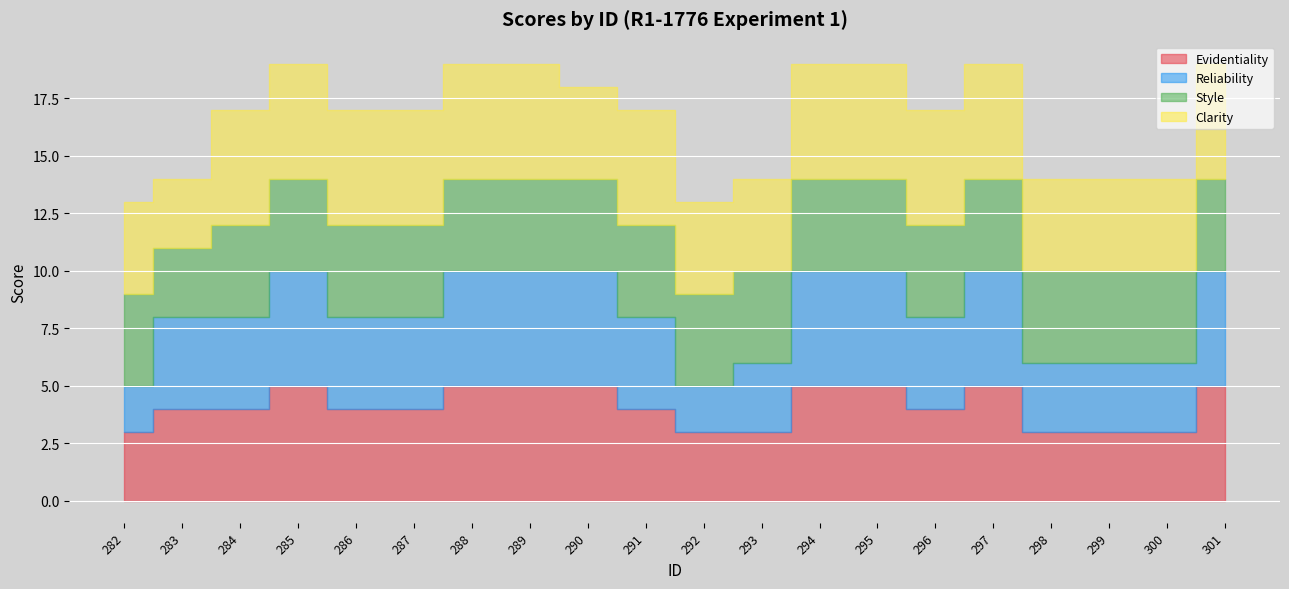

What is the value of the Clarity point at the 18th from the left?

4